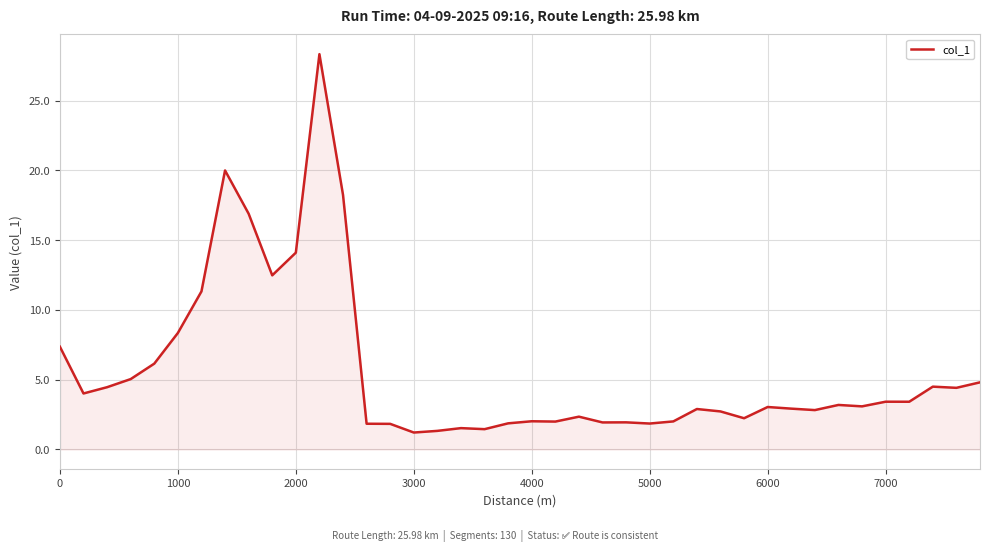

What is the difference between the maximum and minimum values?

27.1